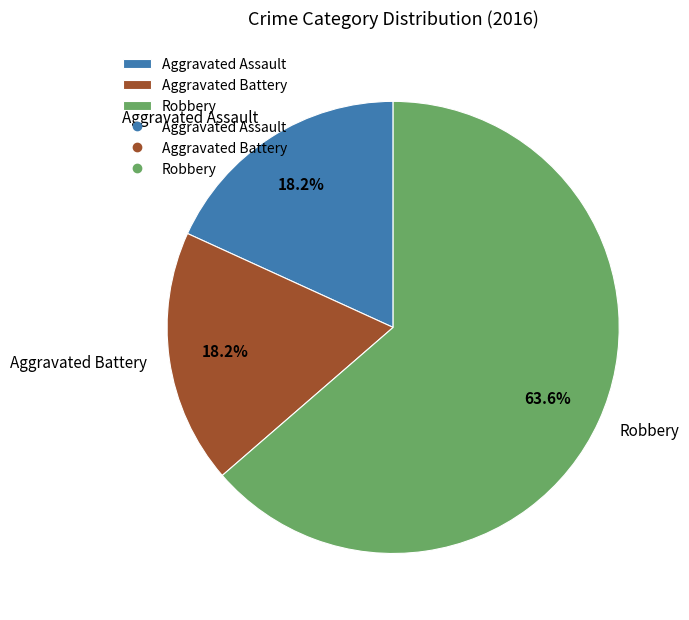

What percentage is the Aggravated Assault slice, to the nearest percent?

18%